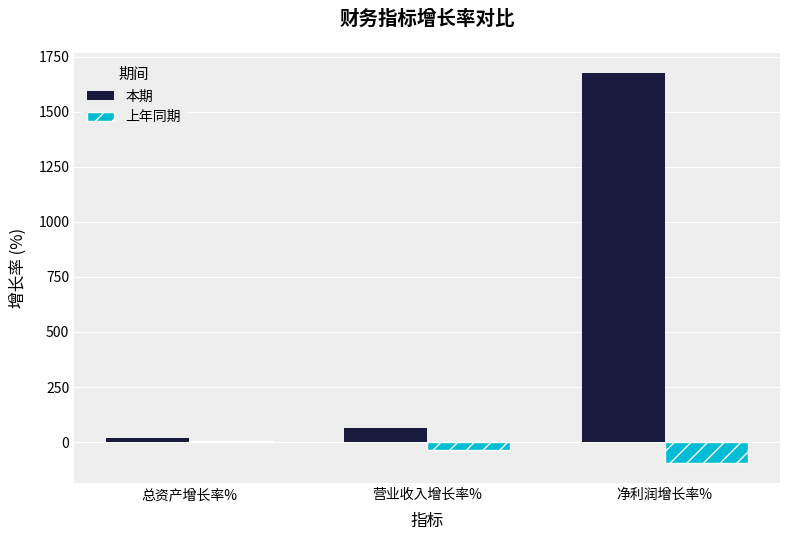

Rank the series by their average value, from lowest to highest.

上年同期, 本期